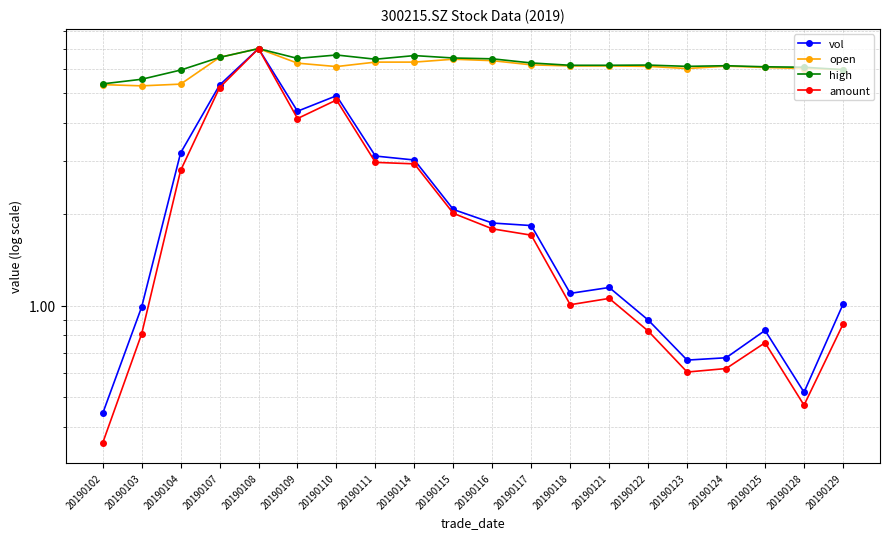

How many lines are shown in the chart?

4